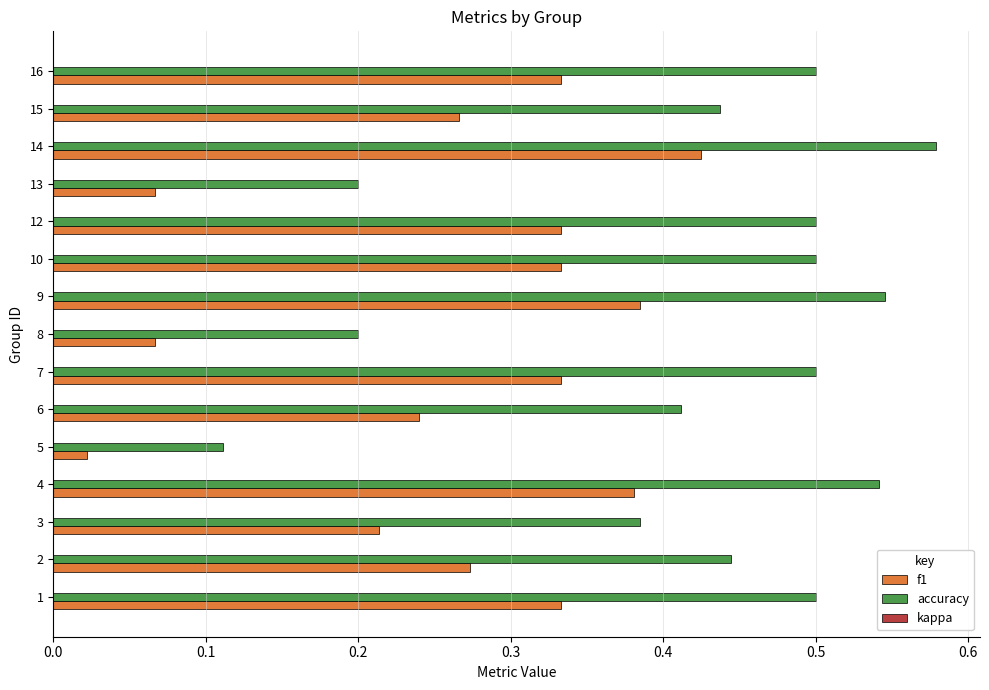

List the series in order of their peak value, lowest first.

f1, accuracy